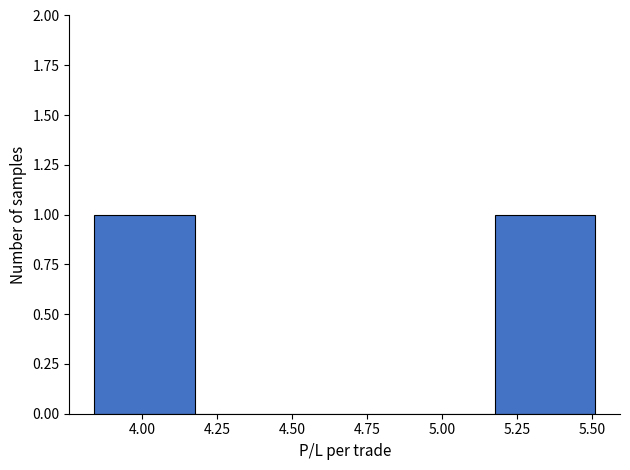

Reading left to right, list every bar in this chart as the range it spans on the x-axis followed by its height. Neither the bar edges nor the heights are printed on the chart, so give them approximately, as read against the axes.

3.85 to 4.15: 1
4.15 to 4.50: 0
4.50 to 4.85: 0
4.85 to 5.20: 0
5.20 to 5.50: 1